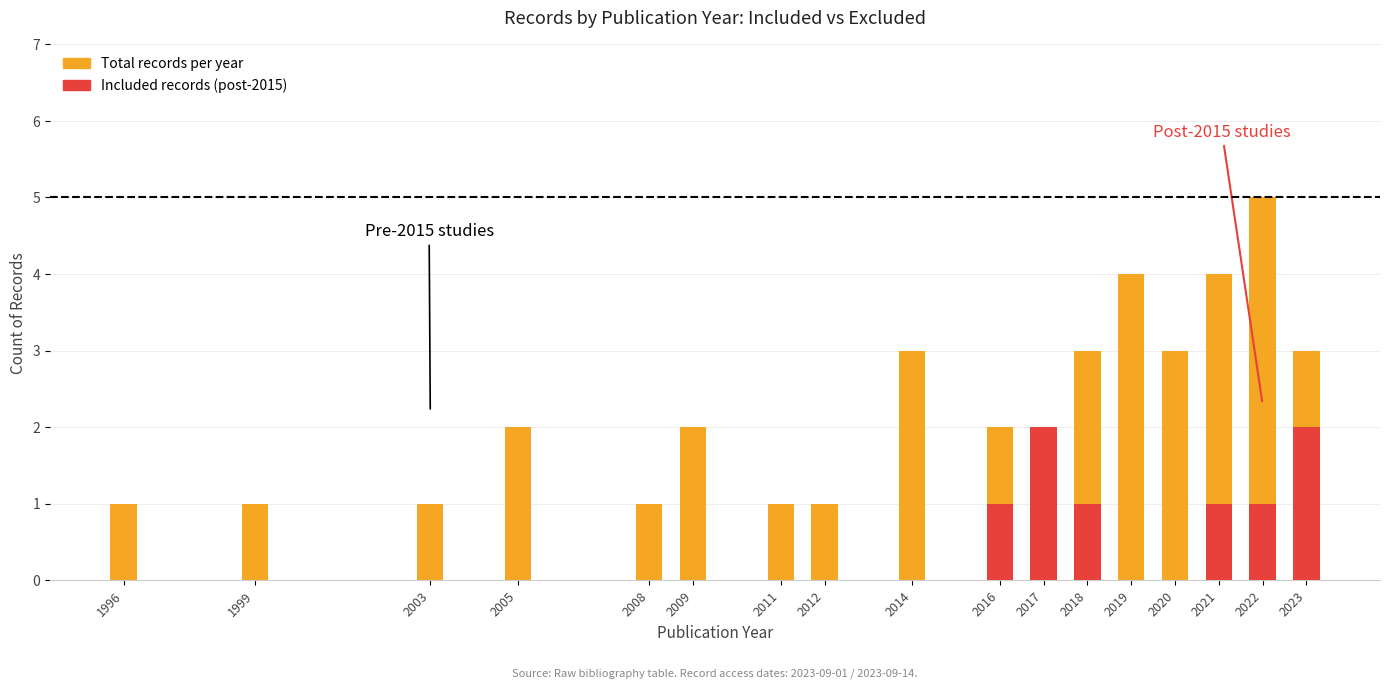

Reading right to left, transcribe all the data shown in this chart.

Total records: 3	5	4	3	4	3	2	2	3	1	1	2	1	2	1	1	1
Included (post-2015): 2	1	1	0	0	1	2	1	0	0	0	0	0	0	0	0	0